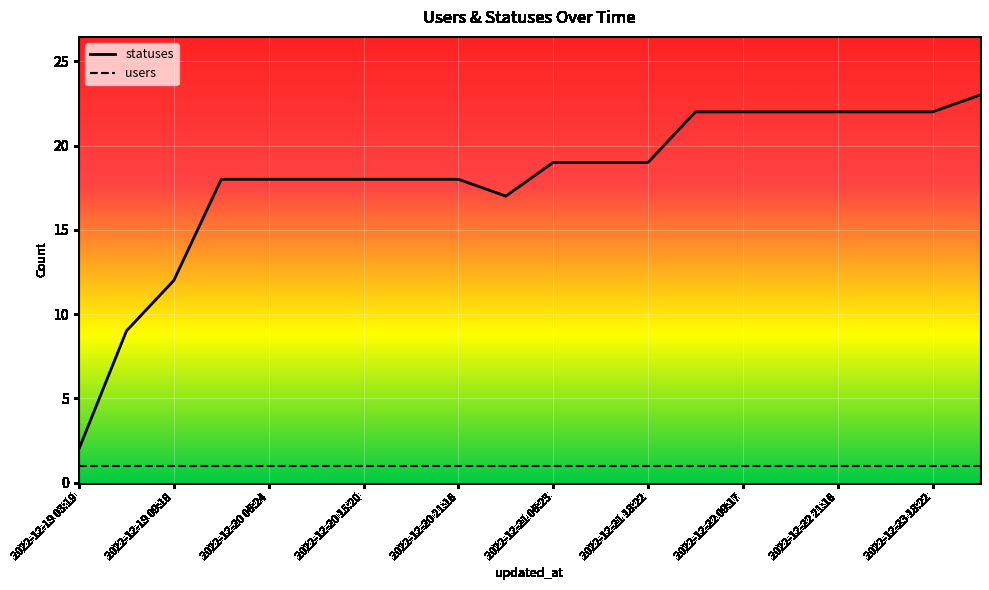

True or false: users and statuses intersect in this chart.

False